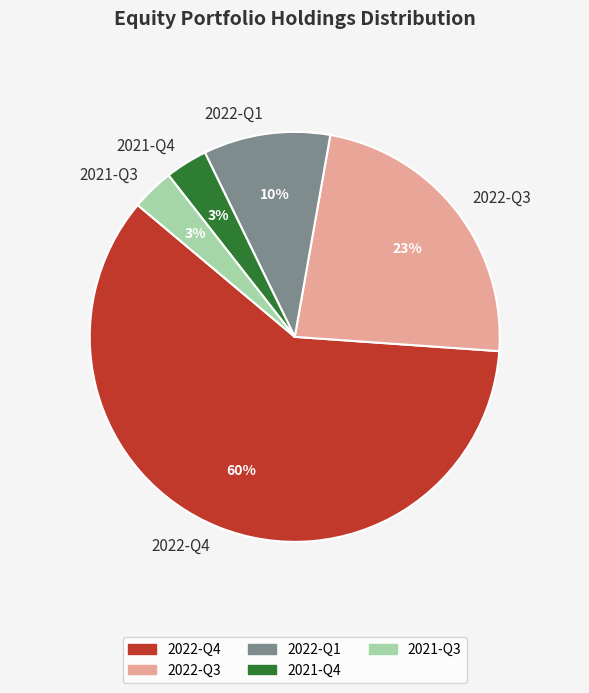

Between 2022-Q3 and 2022-Q1, which is larger?

2022-Q3